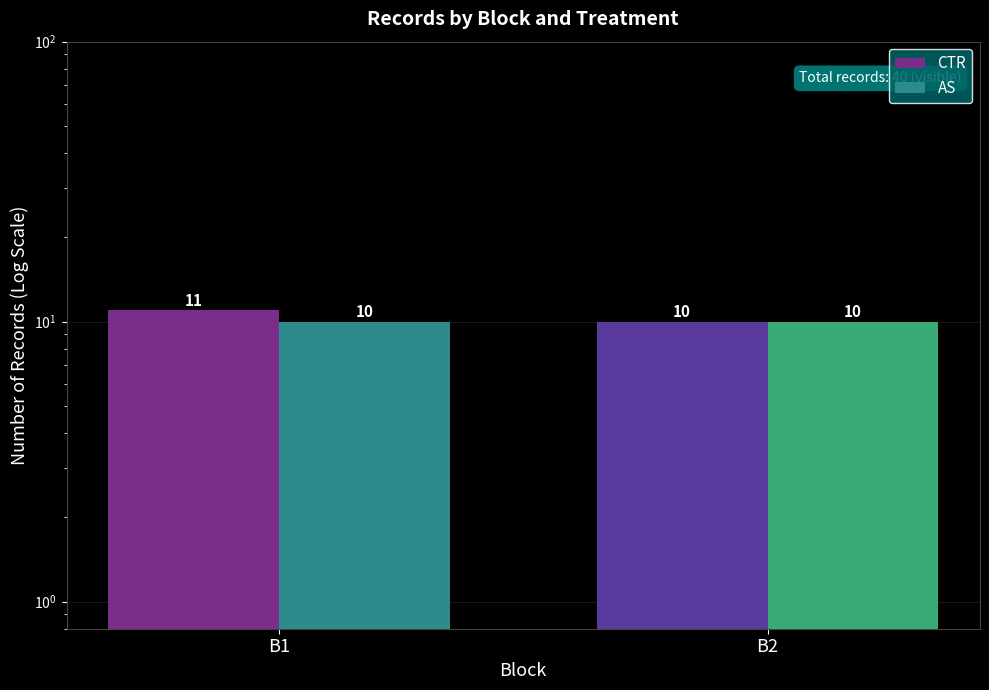

Reading right to left, extract all data points from this chart.

CTR: 10	11
AS: 10	10